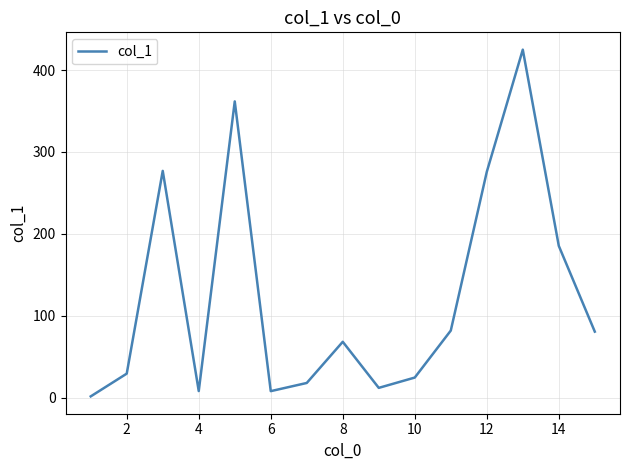

How many lines are shown in the chart?

1